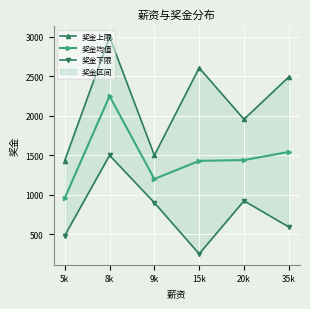

True or false: 奖金上限 and 奖金均值 cross at least once.

False